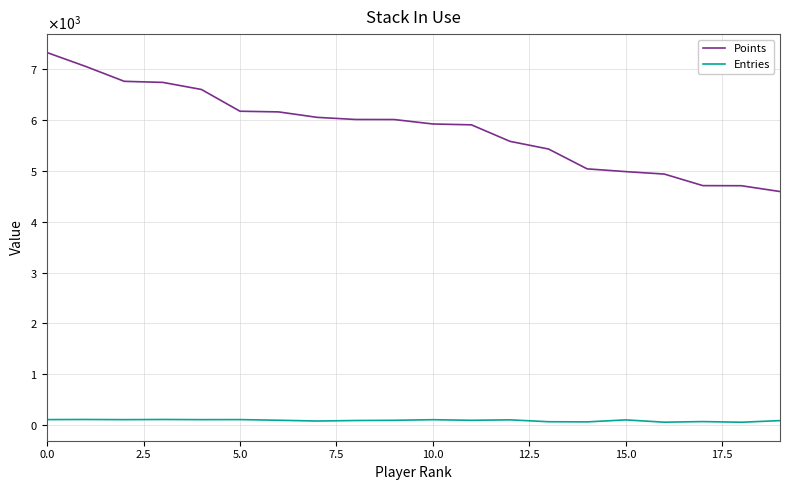

Rank the series by their average value, from highest to lowest.

Points, Entries